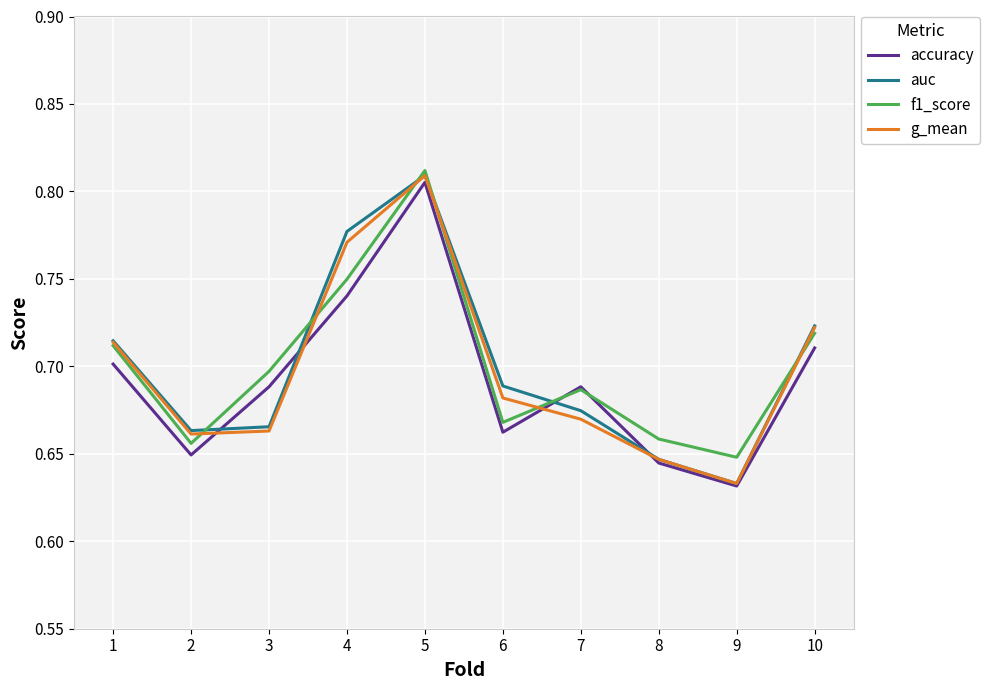

Which series has the widest spread of values?

auc